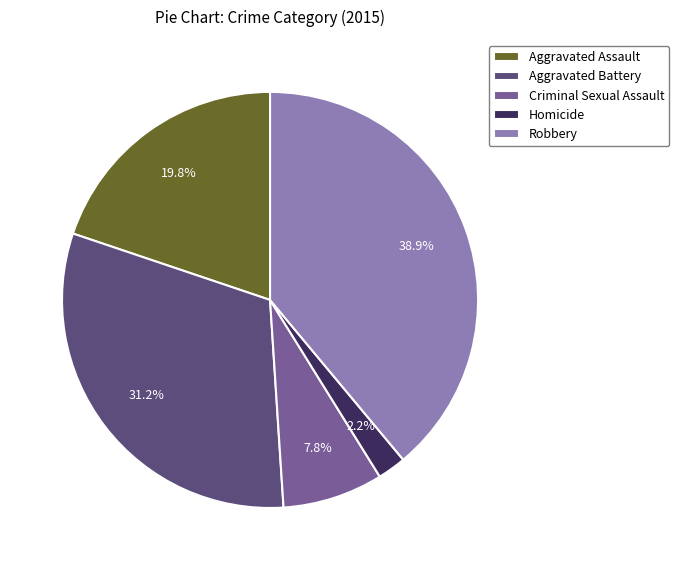

Do Robbery and Homicide together represent more than half of the pie?

No